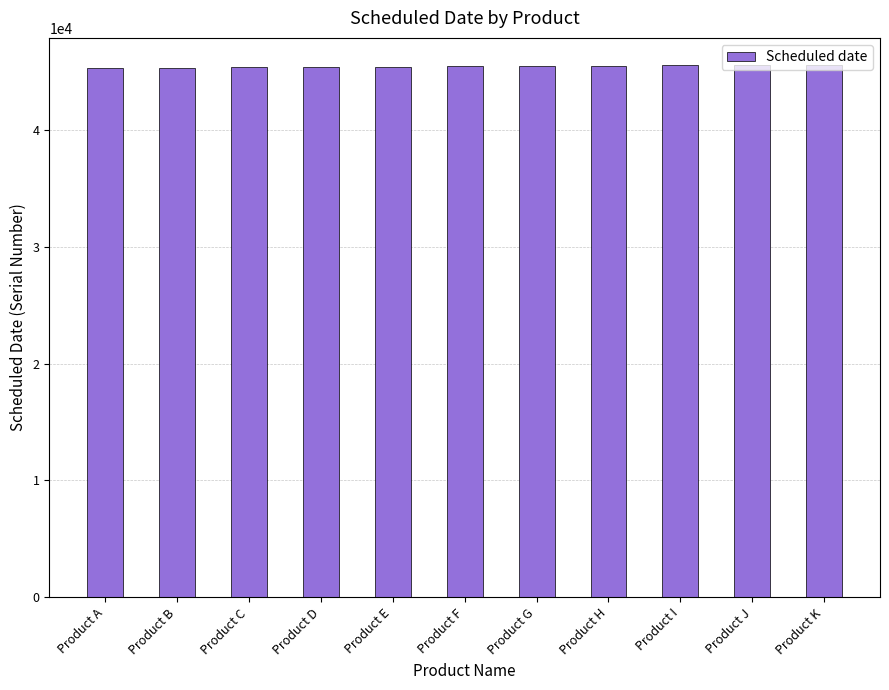

The value at Product F is 68219. True or false?

False